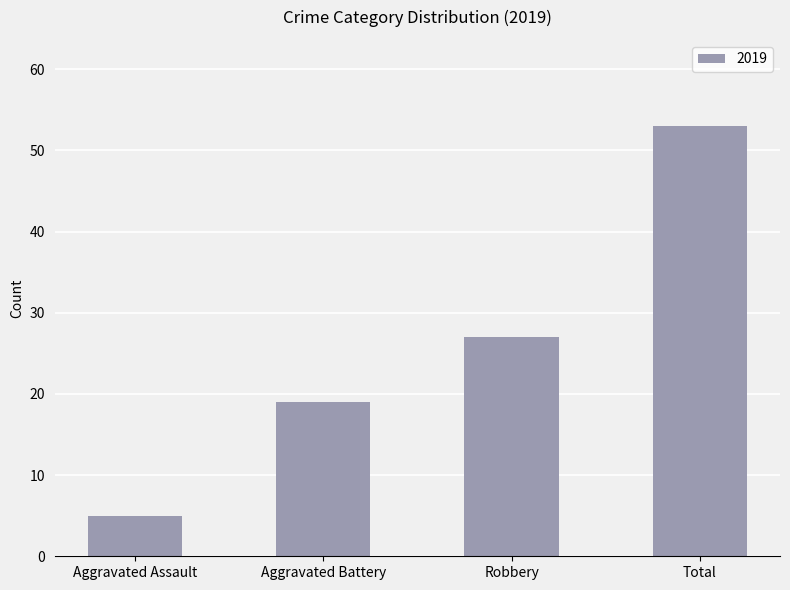

How many data points does each series have?

4